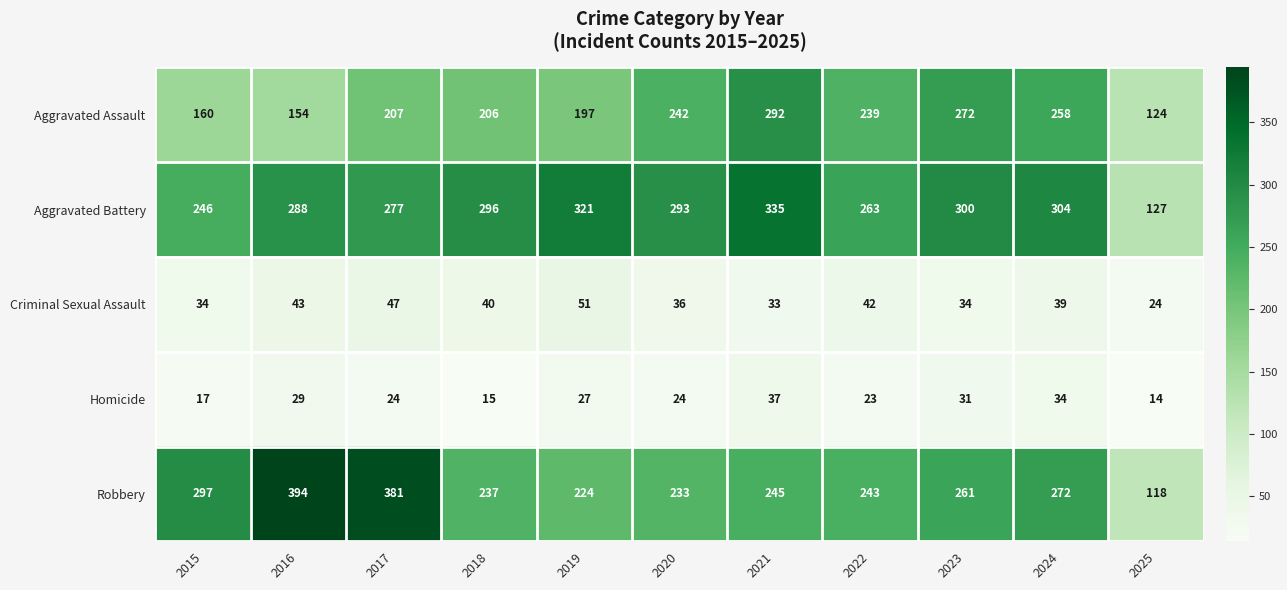

What is the difference between the highest and lowest values at 2024?

270